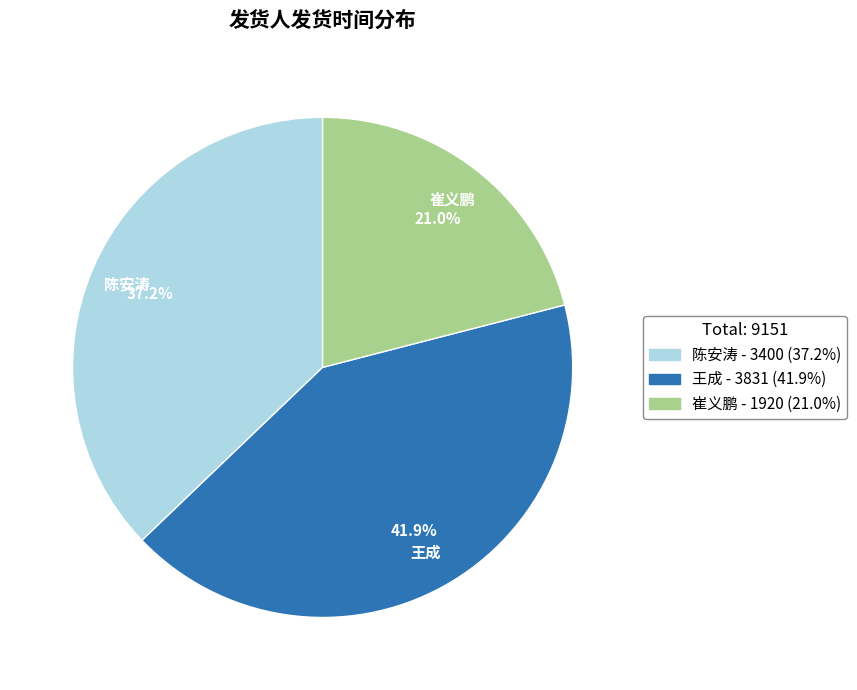

Between 王成 and 陈安涛, which is larger?

王成